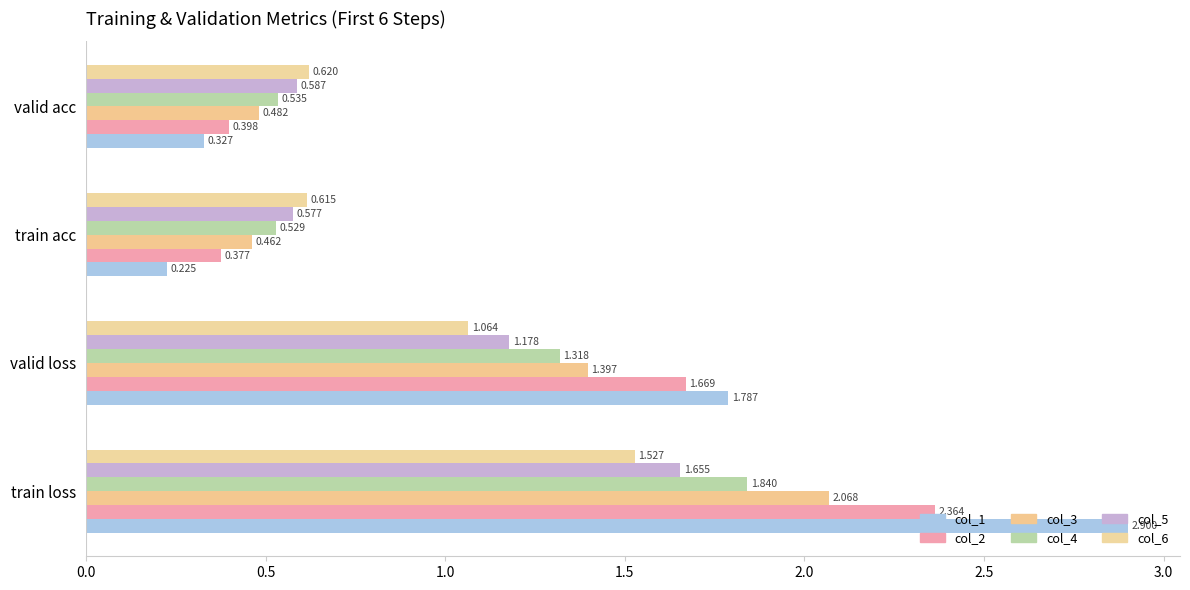

How many data points in col_3 are less than 1?

2